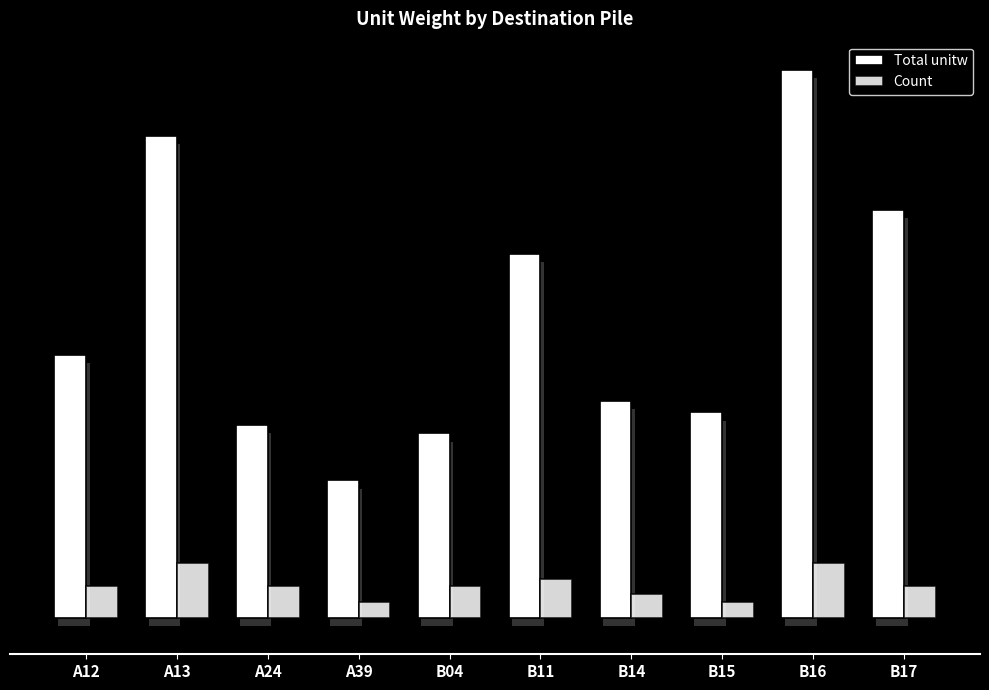

List the series in order of their peak value, highest first.

Total unitw, Count